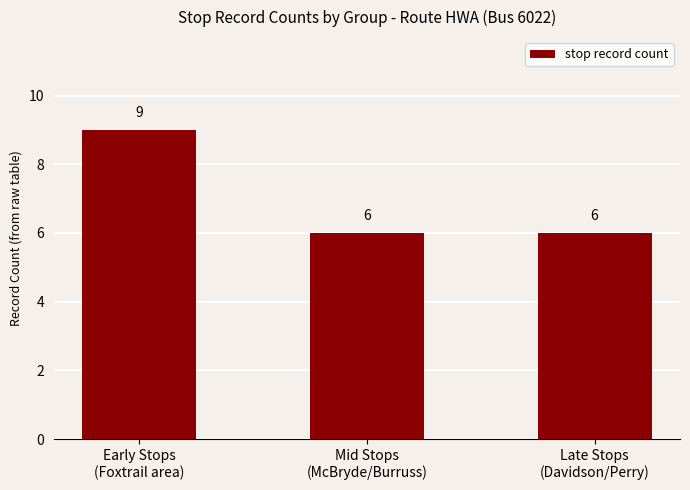

The value at Early Stops
(Foxtrail area) is 6. True or false?

False